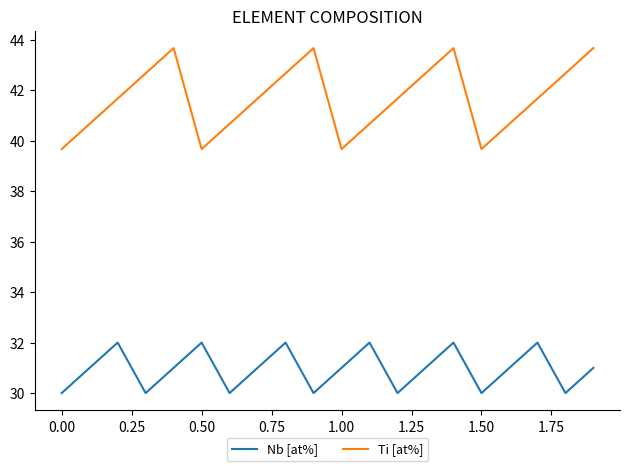

Rank the series by their maximum value, from lowest to highest.

Nb [at%], Ti [at%]